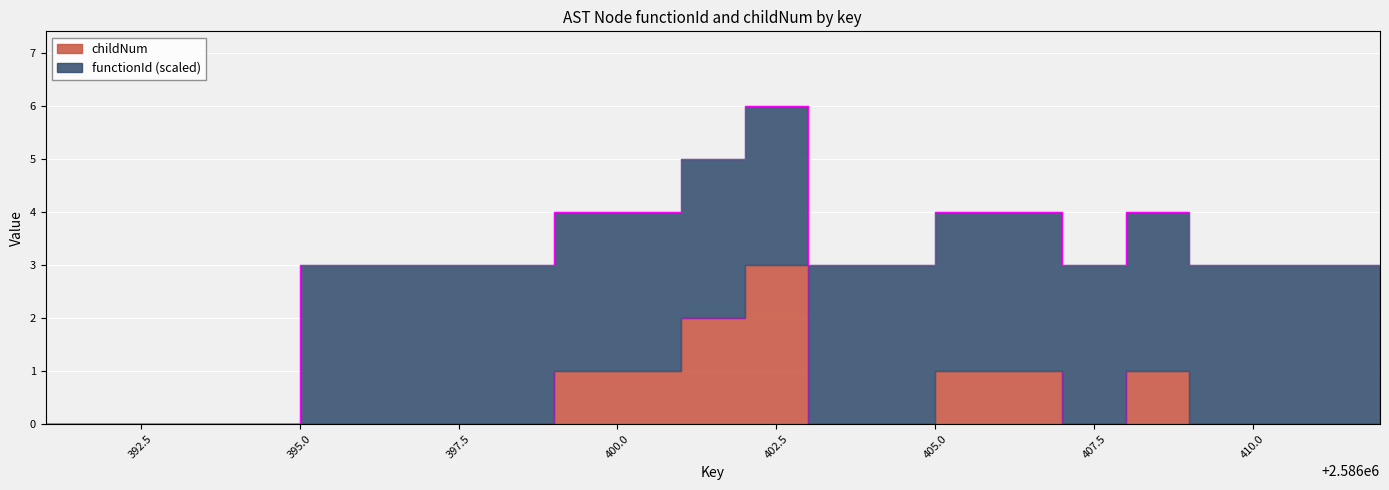

How many positive values are there?

7